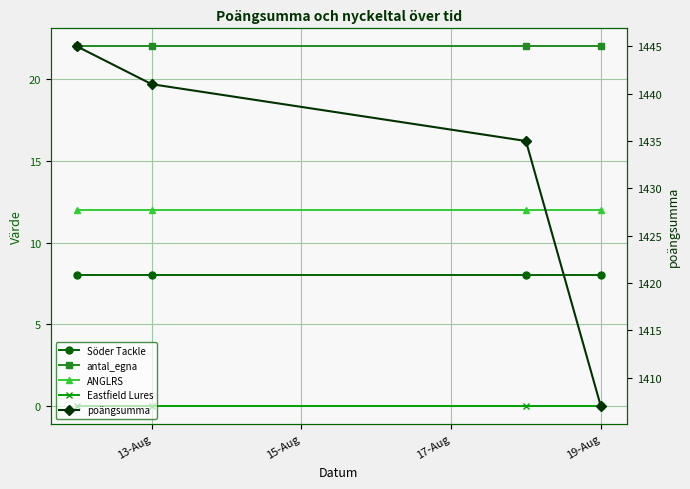

Where is ANGLRS nearest to the value 12?

13-Aug